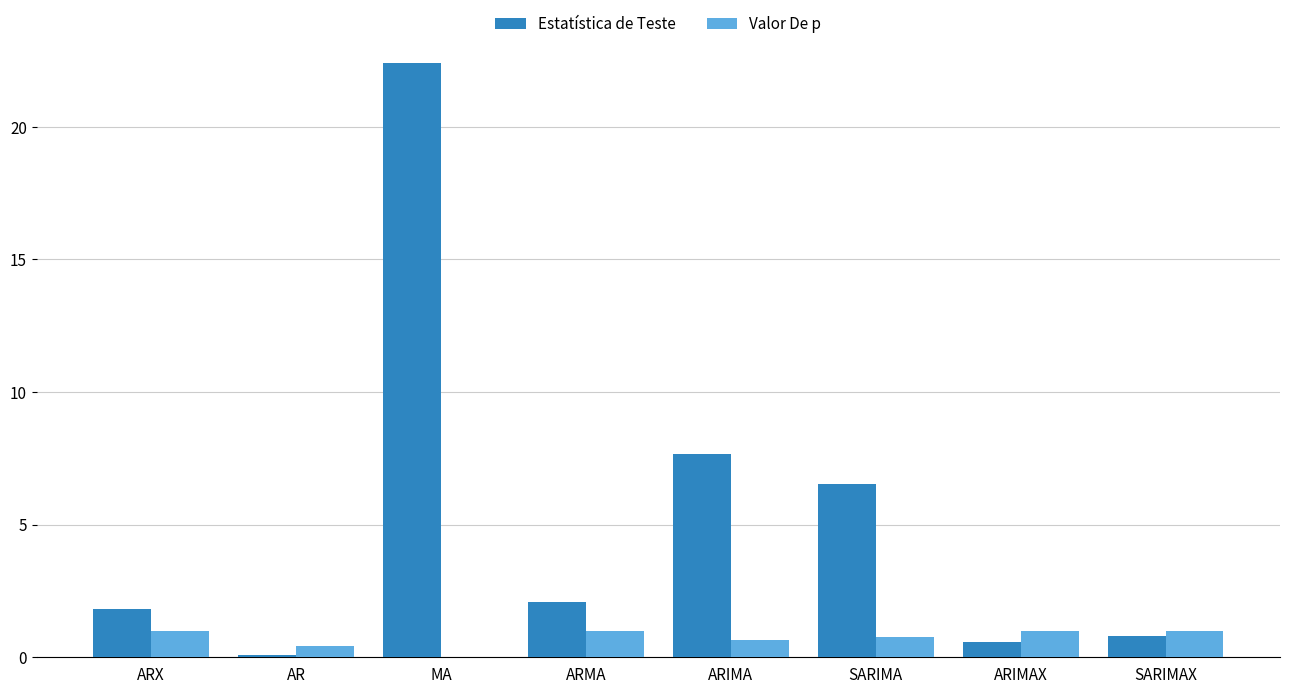

Between ARIMA and SARIMAX, which series saw the biggest shift?

Estatística de Teste